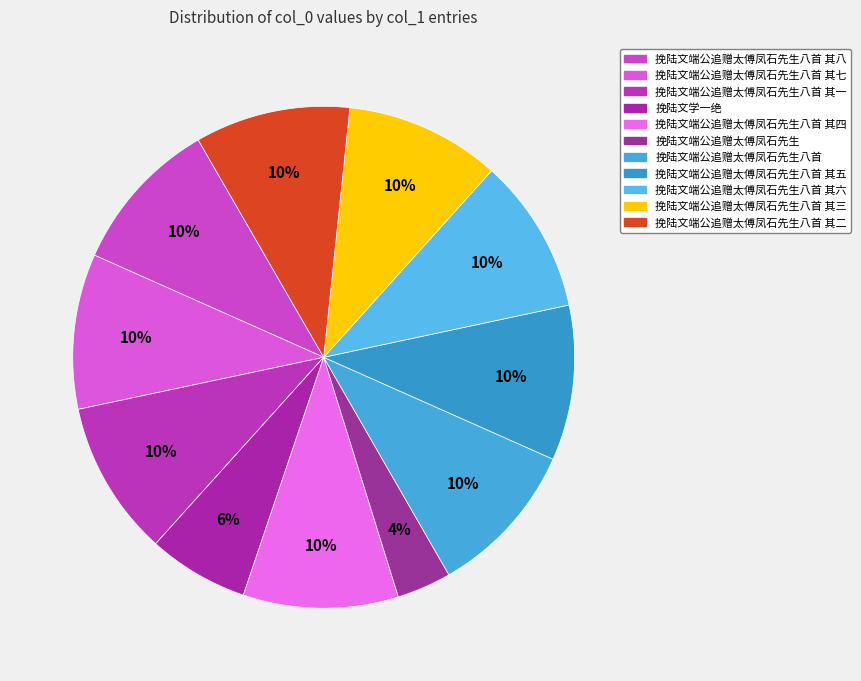

Count the number of slices in the pie.

11